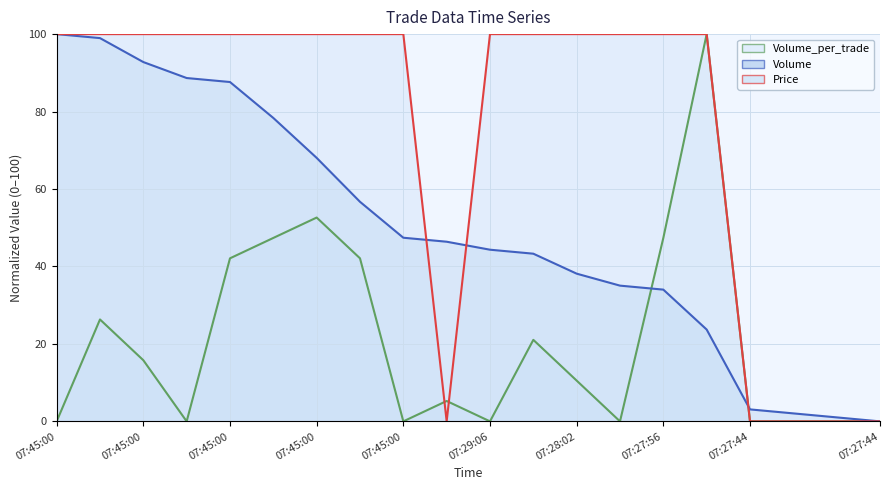

Does the chart have visible grid lines?

Yes